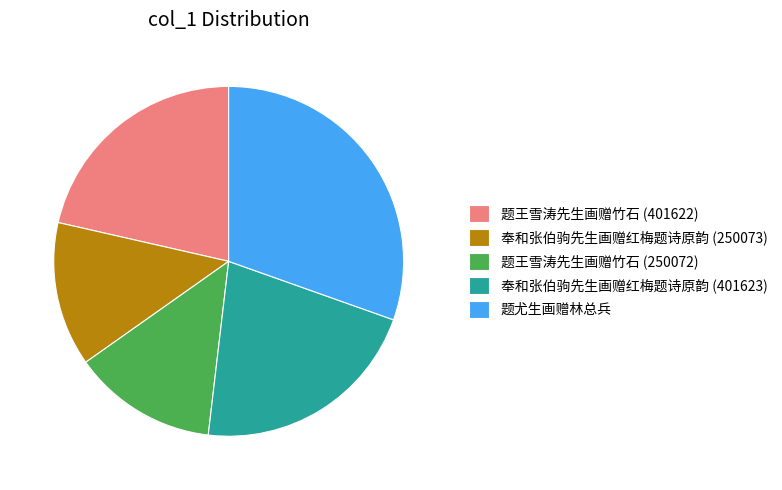

The 题尤生画赠林总兵 slice represents 44% of the pie. True or false?

False